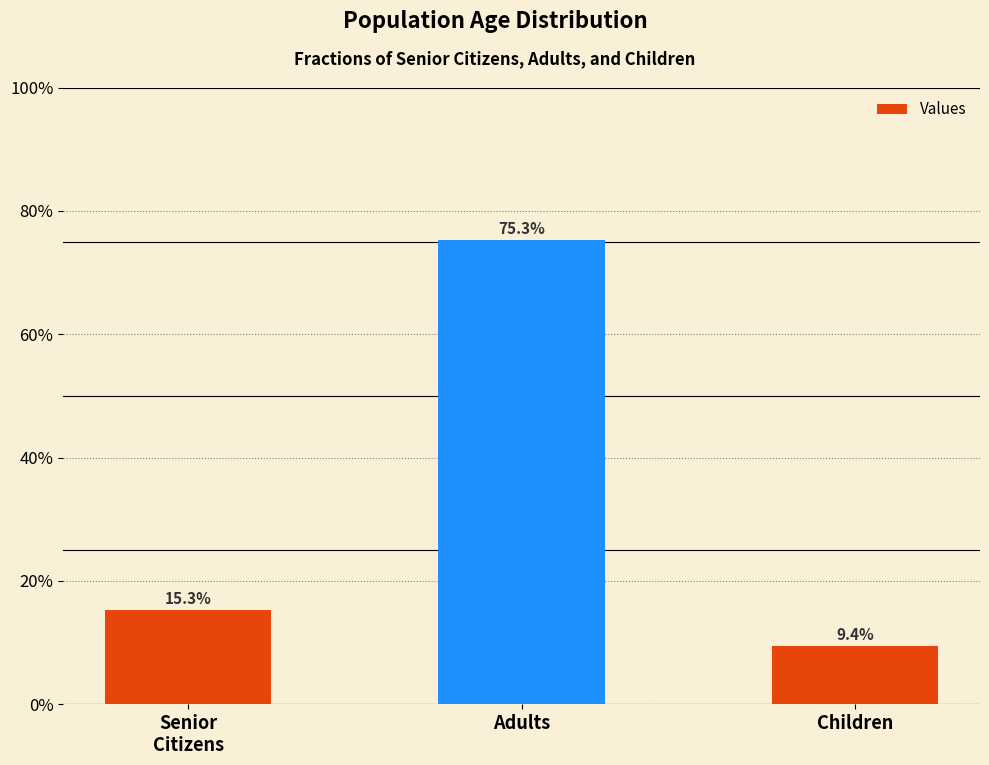

What is the difference between the values at Adults and Senior
Citizens?

0.6